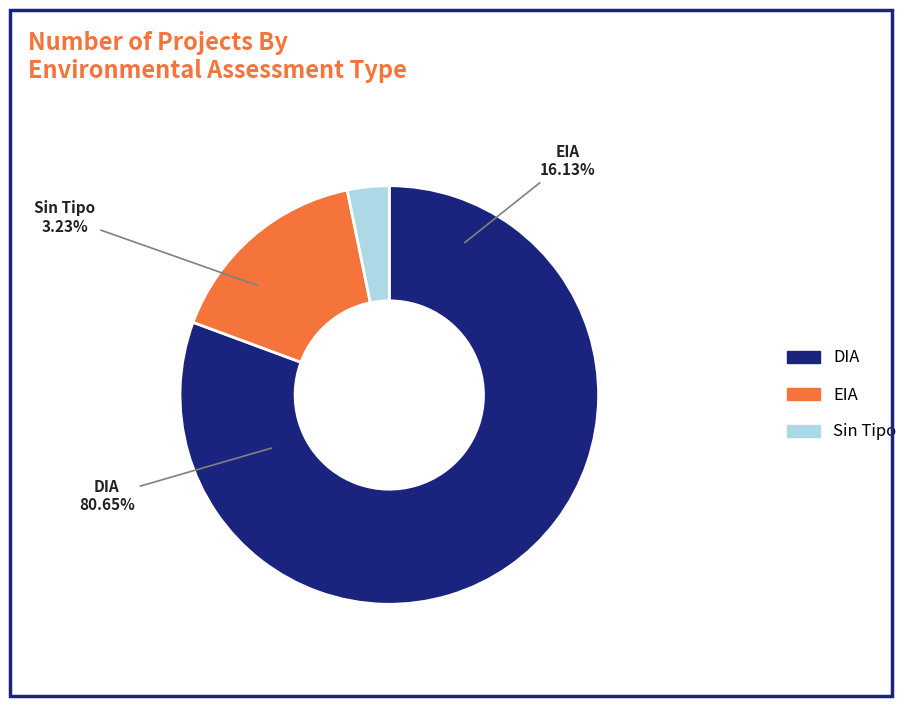

What is the change in value from EIA to ?

-4